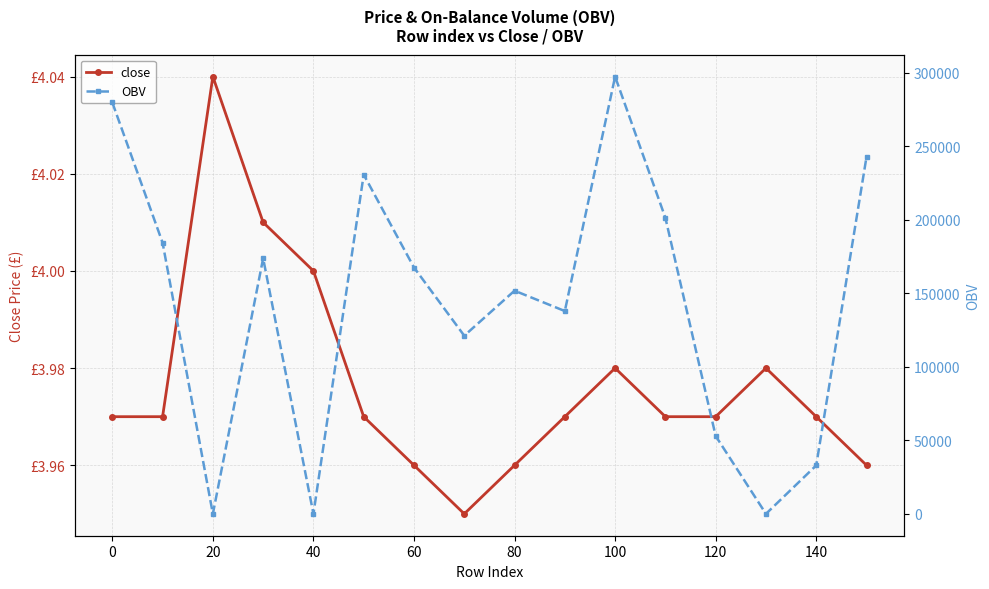

Which series has the largest total across all categories?

OBV